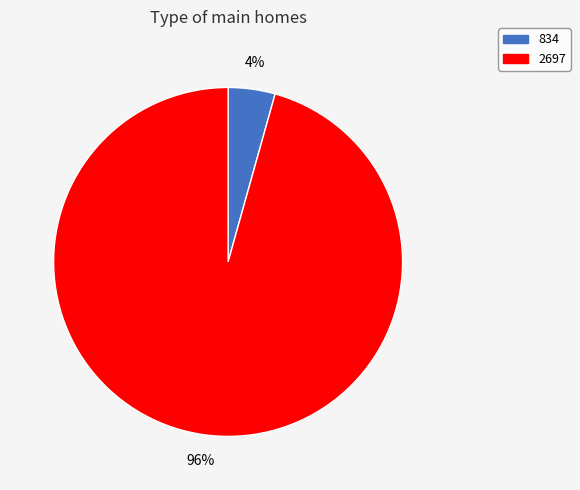

Is the sum of 2697 and 834 greater than half?

Yes